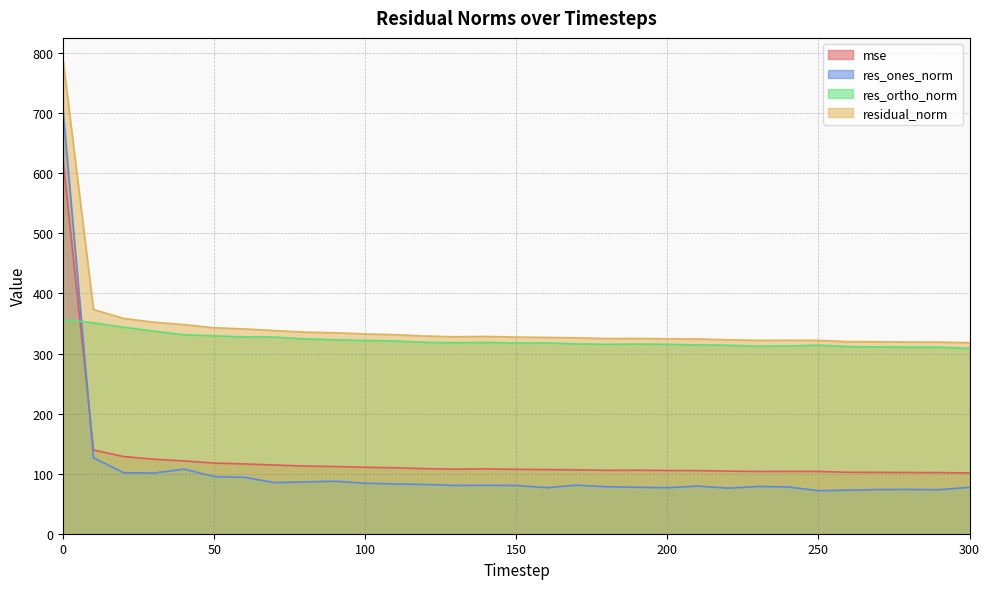

Is it true that res_ones_norm equals 139.2 at 50?

False